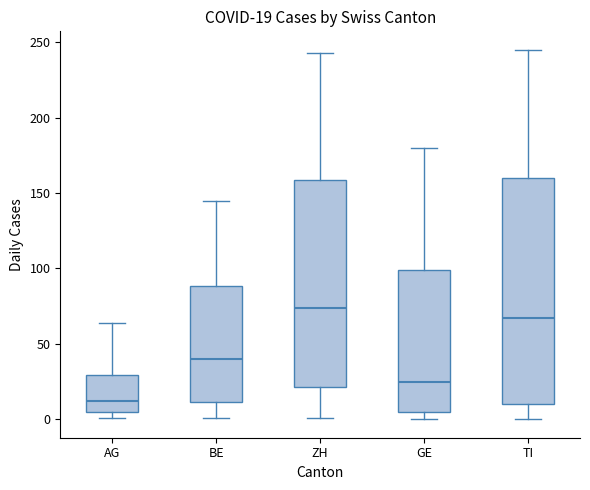

Which box is the tallest, from its lower edge to its upper edge?

TI